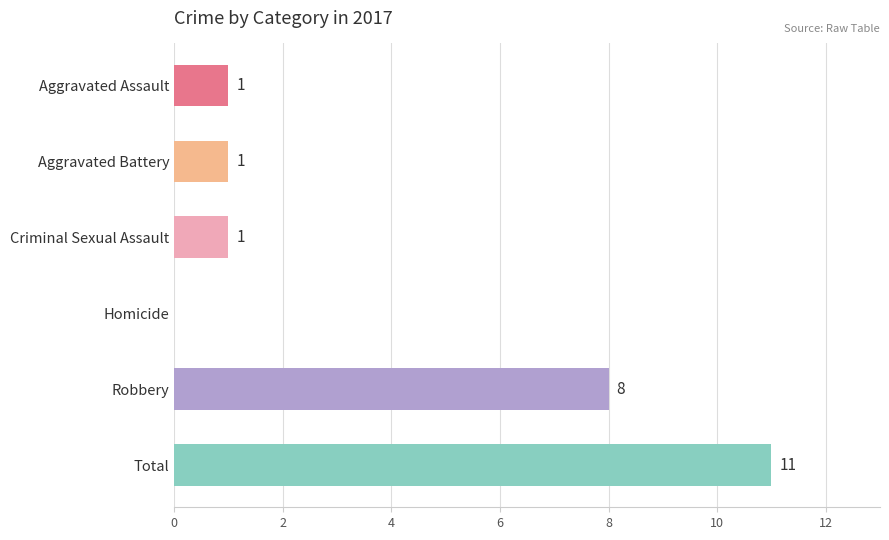

What is the change in value from Aggravated Assault to Total?

+10